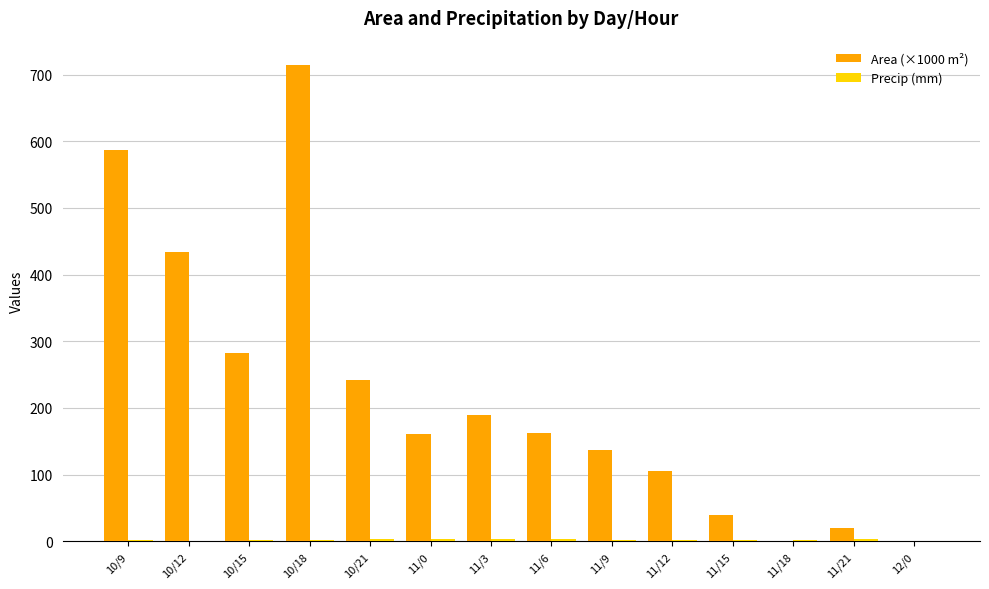

True or false: Area (×1000 m²) has a value of -362.3 at 12/0.

False